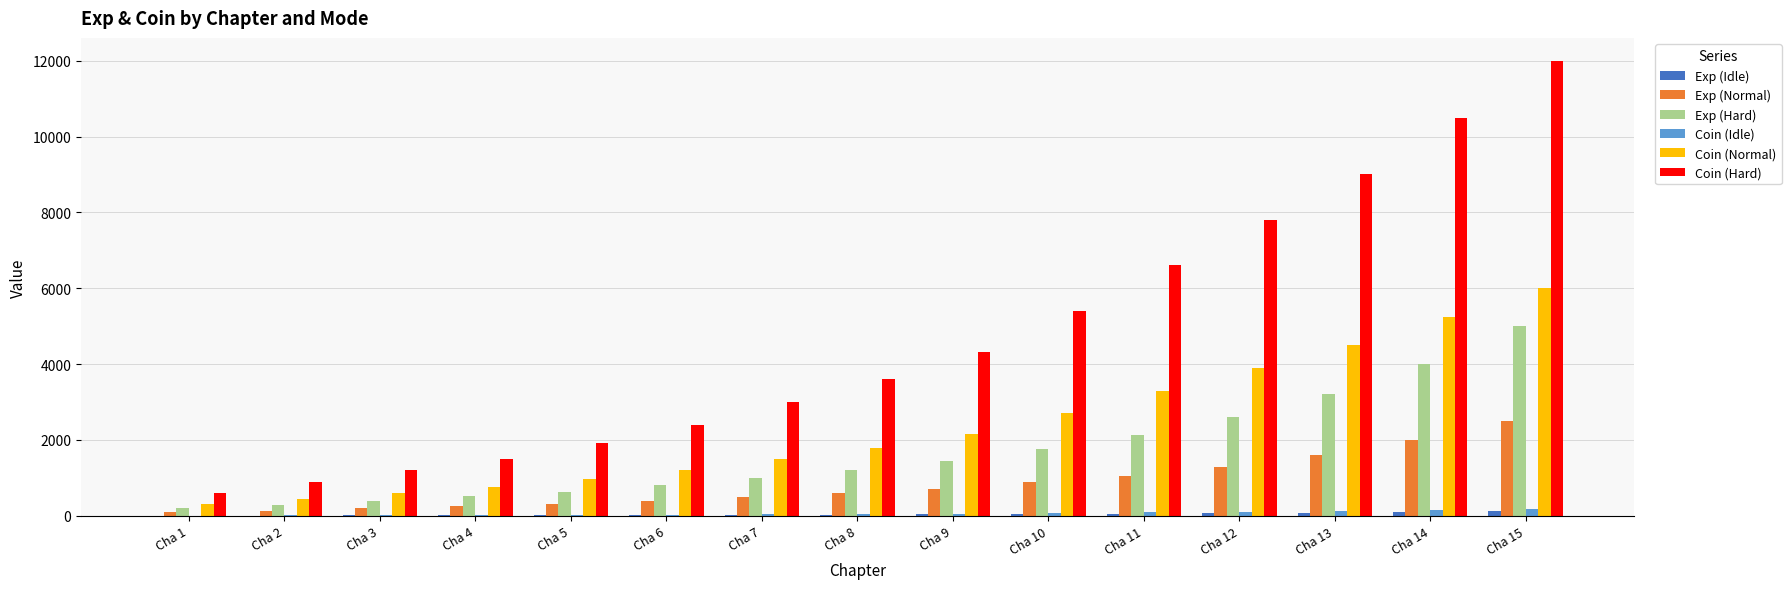

What is the difference between the Coin (Idle) values at Cha 2 and Cha 9?

50